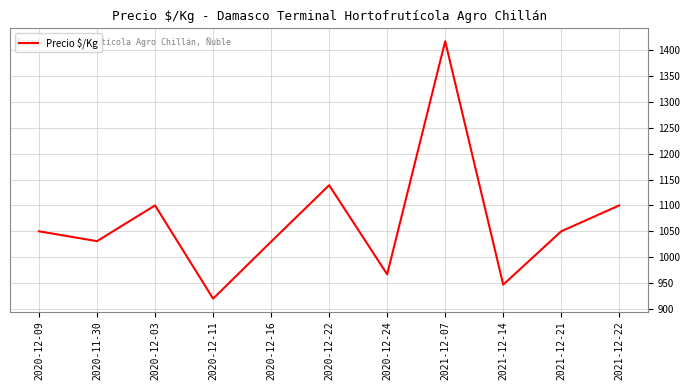

How many interior local valleys (lower than both neighbors) does the data have?

4